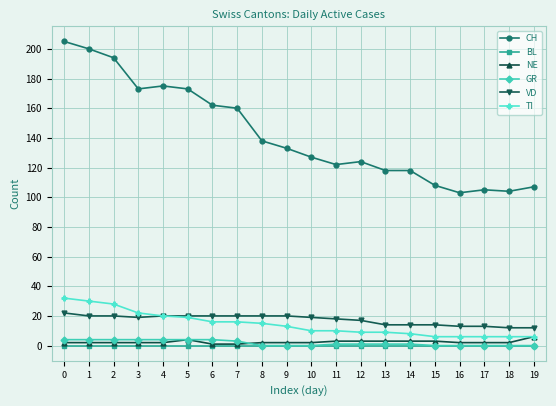

True or false: CH has a value of 76 at 5.

False